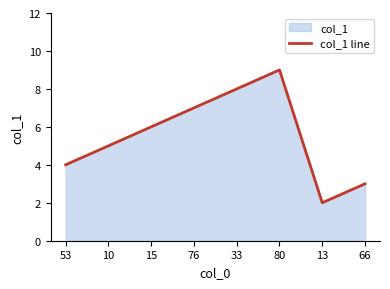

Reading left to right, transcribe all the data shown in this chart.

4	5	6	7	8	9	2	3